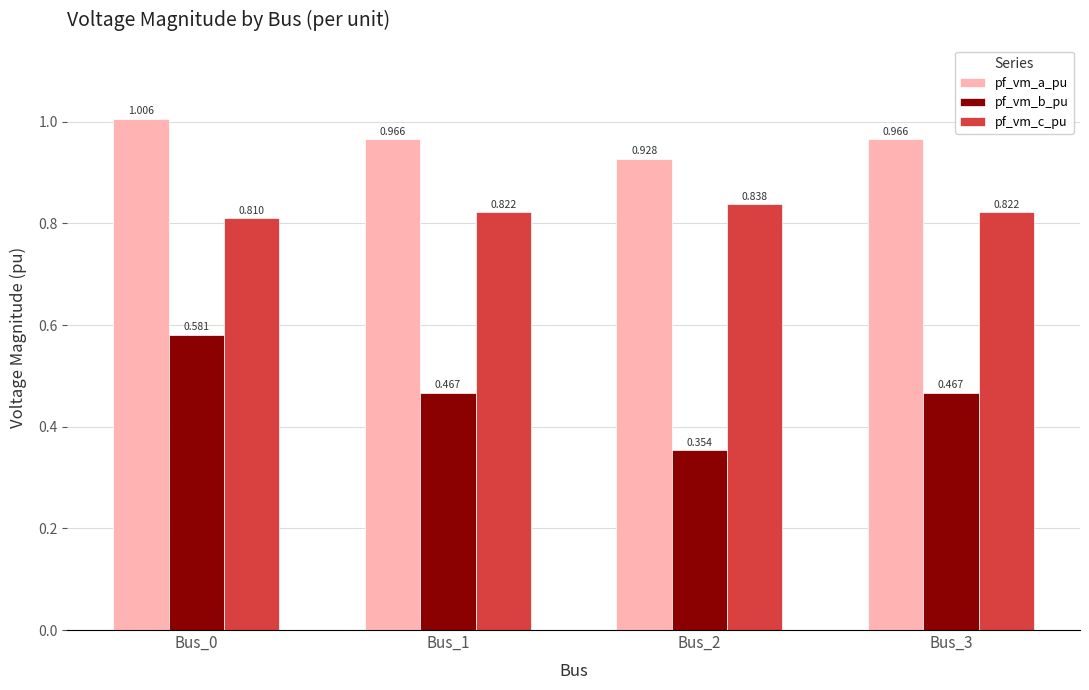

Rank the series at Bus_1 from highest to lowest value.

pf_vm_a_pu, pf_vm_c_pu, pf_vm_b_pu